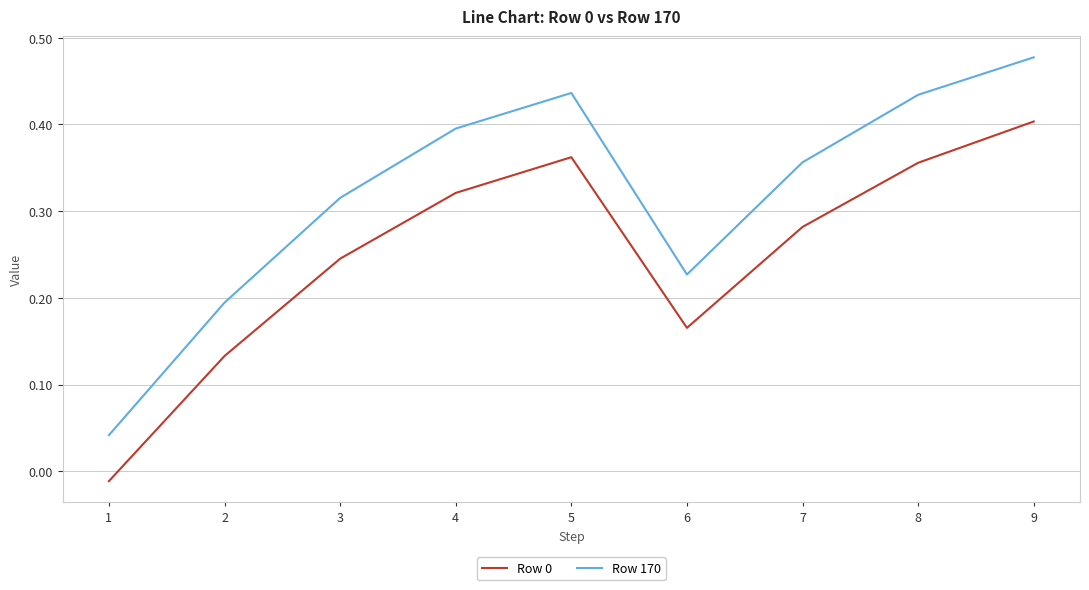

The value of Row 0 at 7 is 0.4. True or false?

False